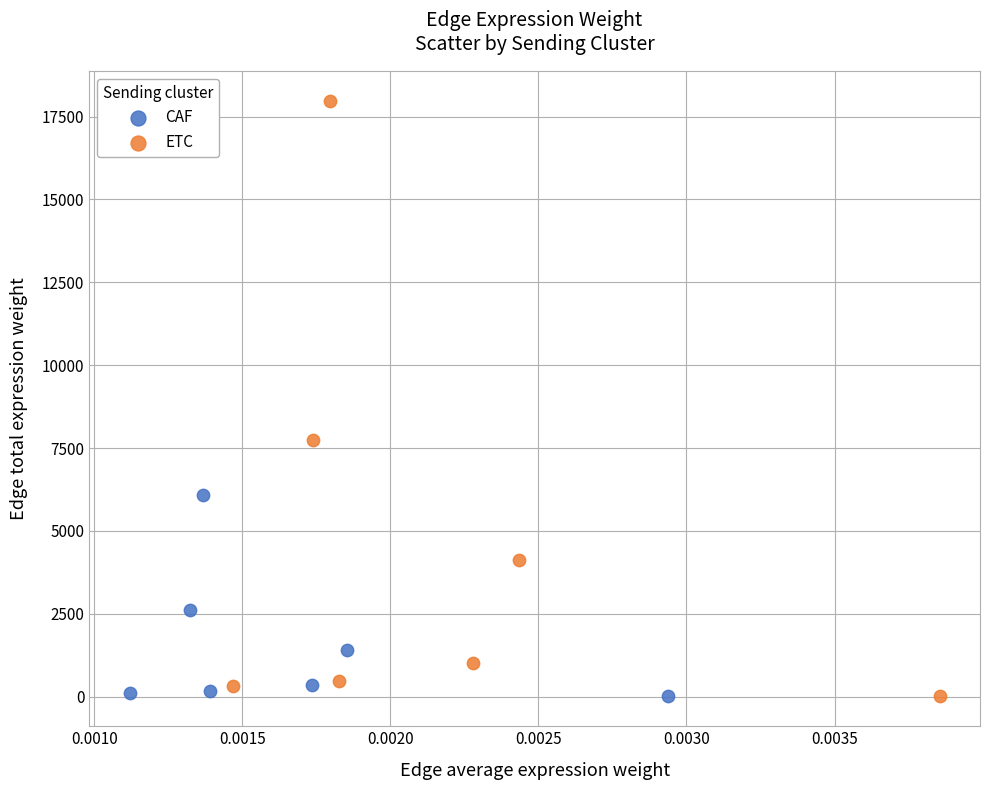

Which series has the widest spread of Y values?

ETC